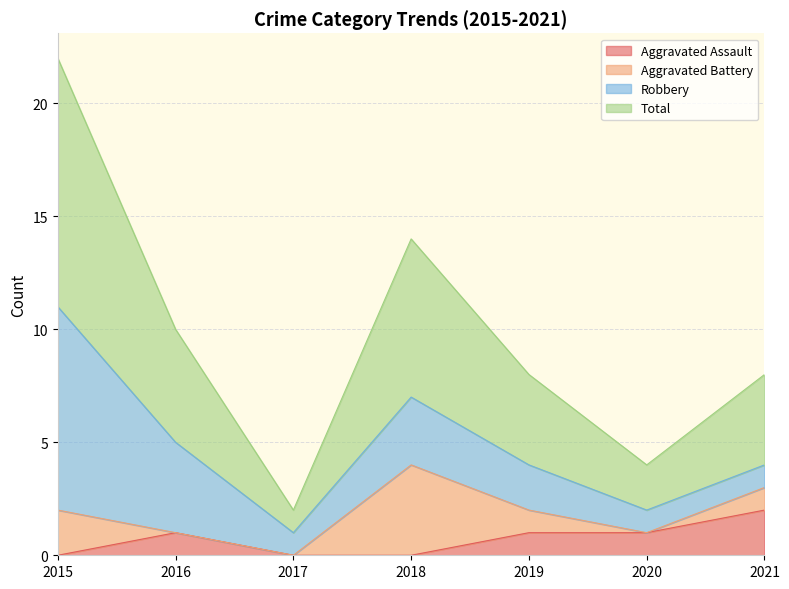

Which has a higher value, 2020 or 2019?

2020